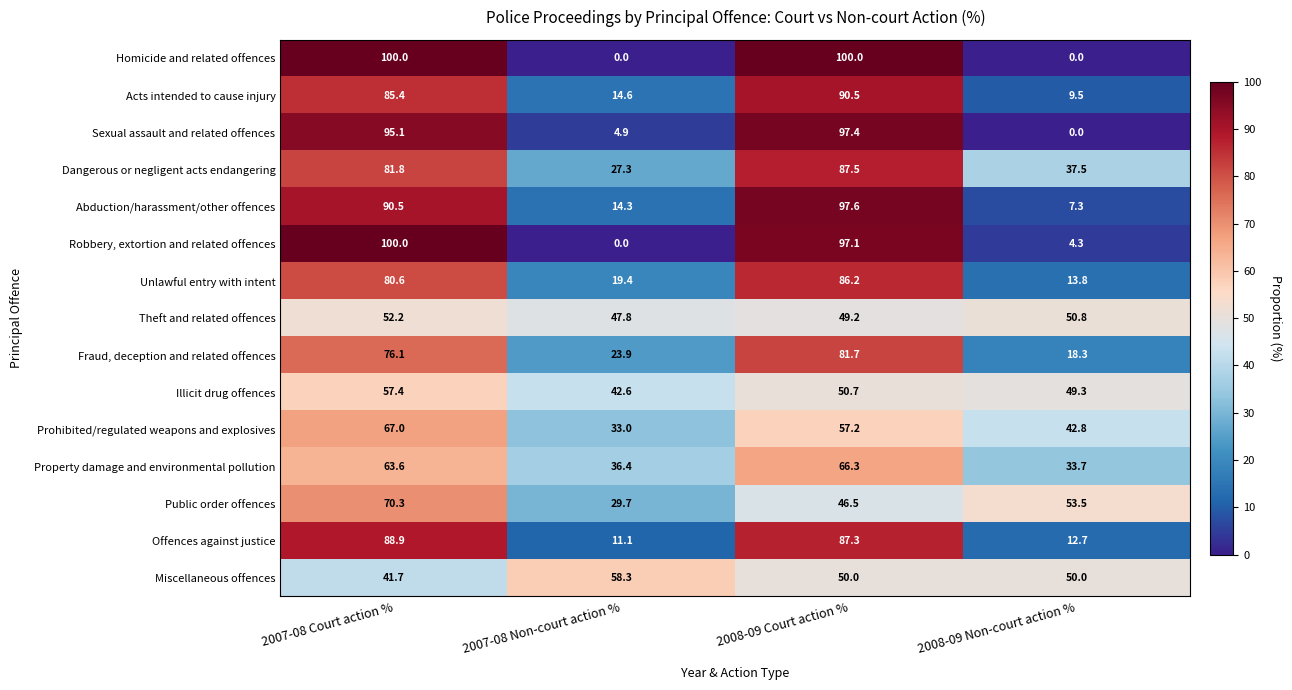

Where is Acts intended to cause injury nearest to the value 50?

2007-08 Non-court action %